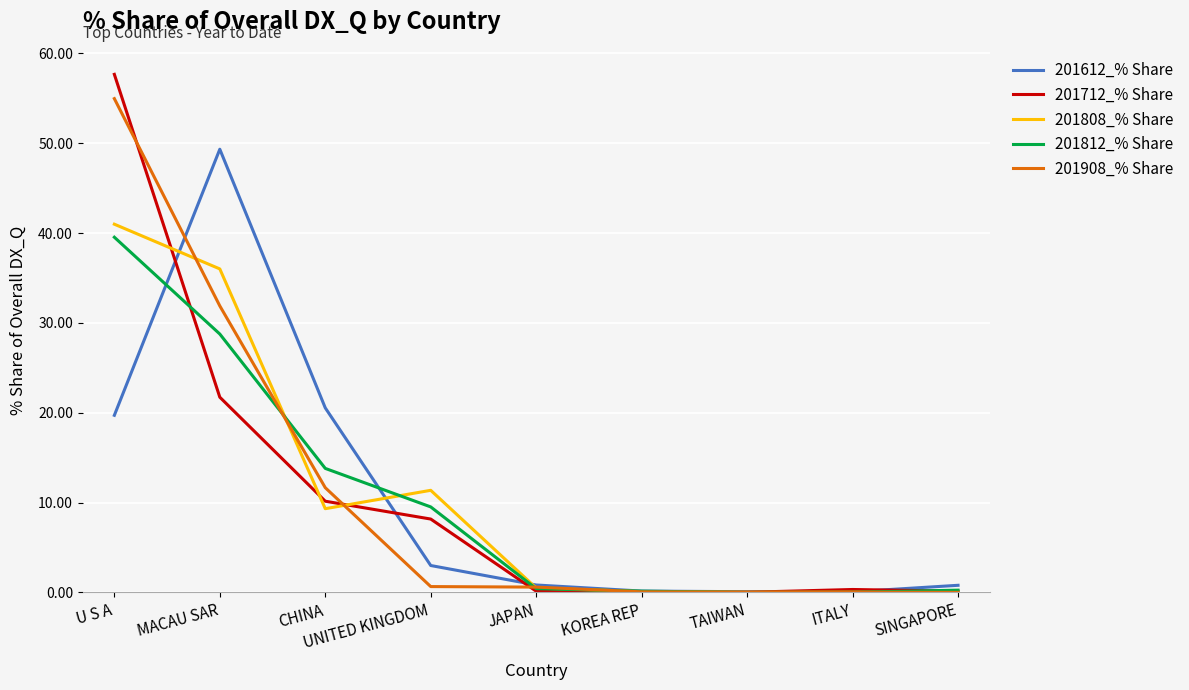

Which series has the widest spread of values?

201712_% Share